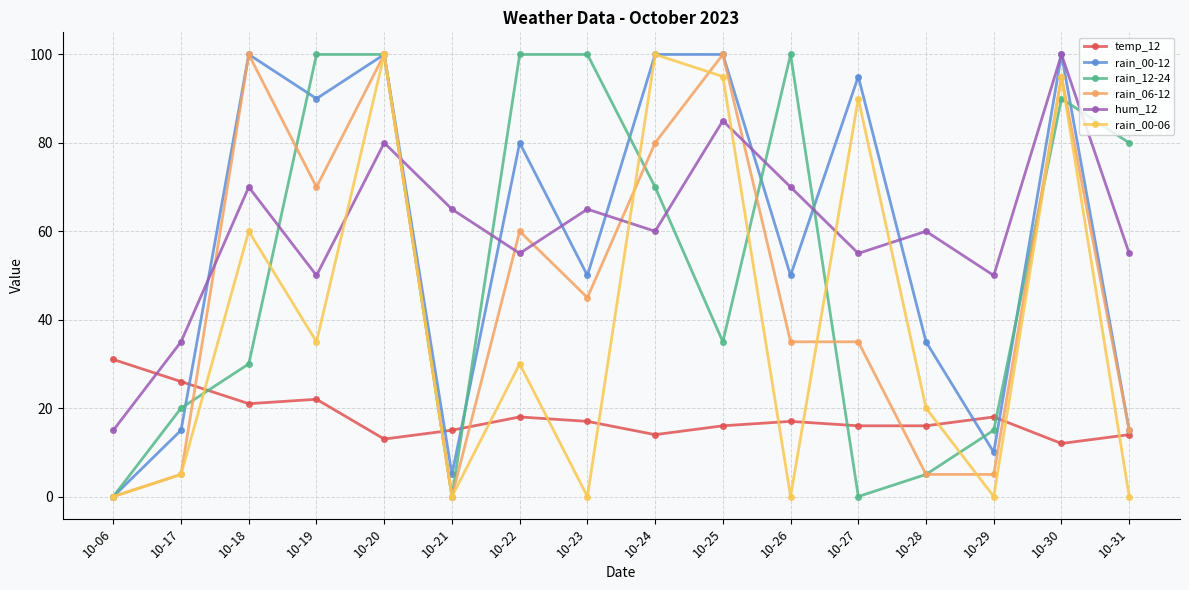

Reading left to right, what are all the values shown in this chart?

temp_12: 31	26	21	22	13	15	18	17	14	16	17	16	16	18	12	14
rain_00-12: 0	15	100	90	100	5	80	50	100	100	50	95	35	10	100	15
rain_12-24: 0	20	30	100	100	0	100	100	70	35	100	0	5	15	90	80
rain_06-12: 0	5	100	70	100	0	60	45	80	100	35	35	5	5	95	15
hum_12: 15	35	70	50	80	65	55	65	60	85	70	55	60	50	100	55
rain_00-06: 0	5	60	35	100	0	30	0	100	95	0	90	20	0	95	0